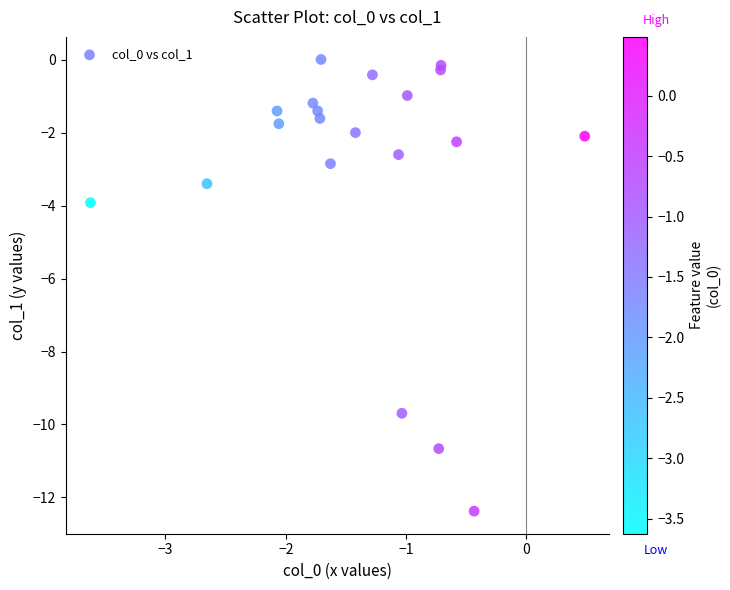

What Y value in the scatter plot is closest to -6?

-3.9